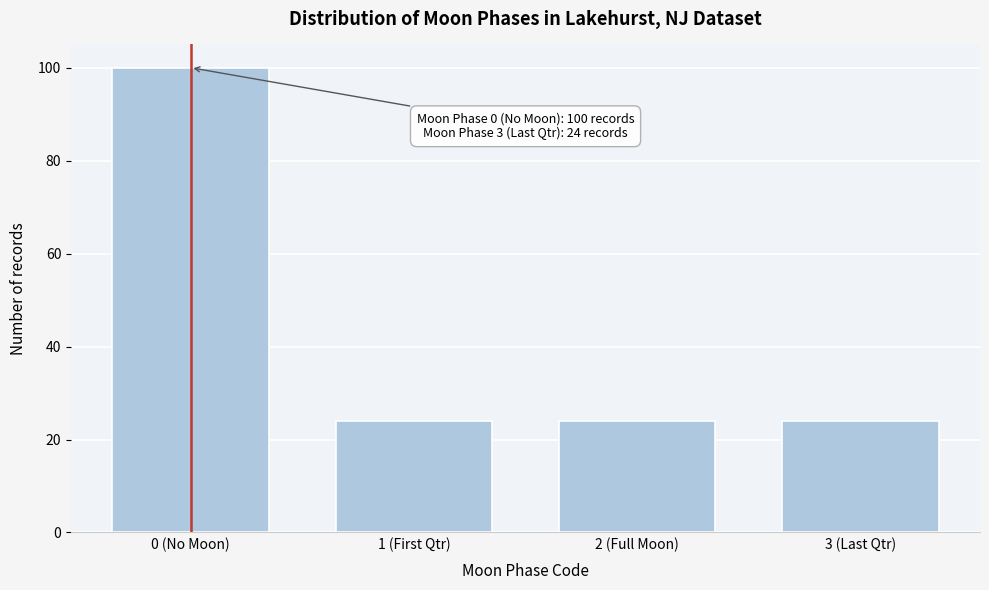

Reading left to right, list all the values displayed in this chart.

100	24	24	24